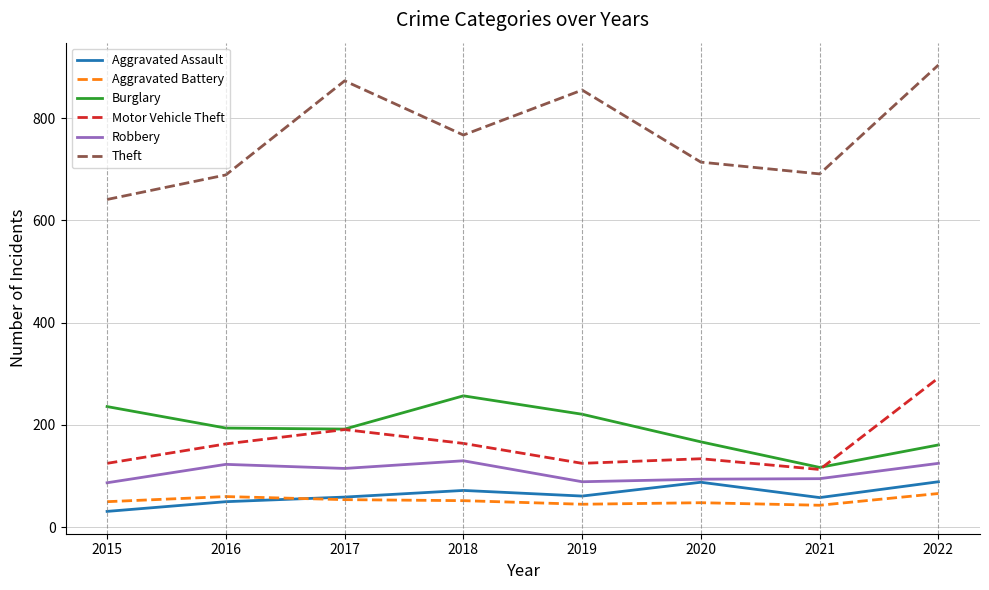

What are all the series names shown in the legend?

Aggravated Assault, Aggravated Battery, Burglary, Motor Vehicle Theft, Robbery, Theft